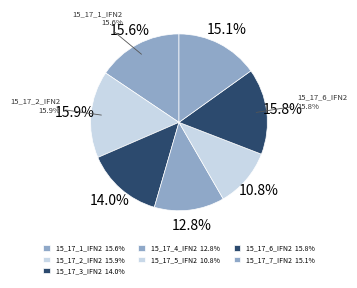

True or false: 15_17_6_IFN2 accounts for 16% of the total.

True